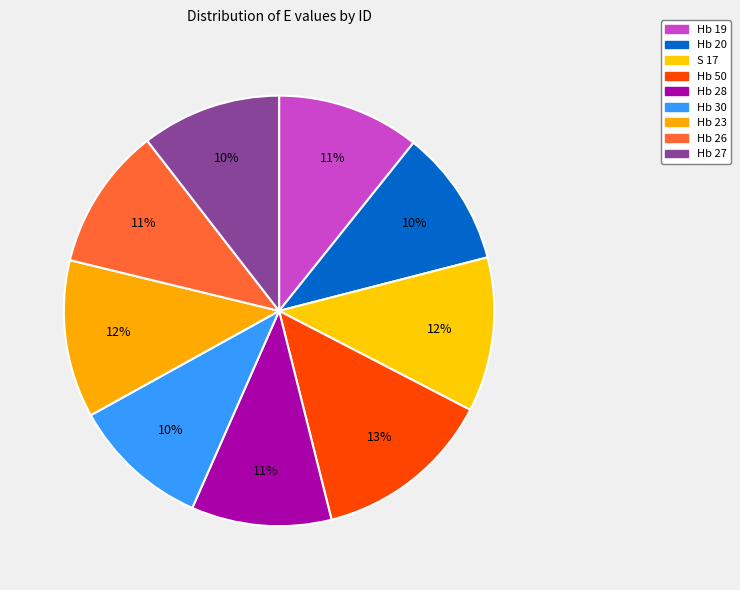

How many slices are in this pie chart?

9